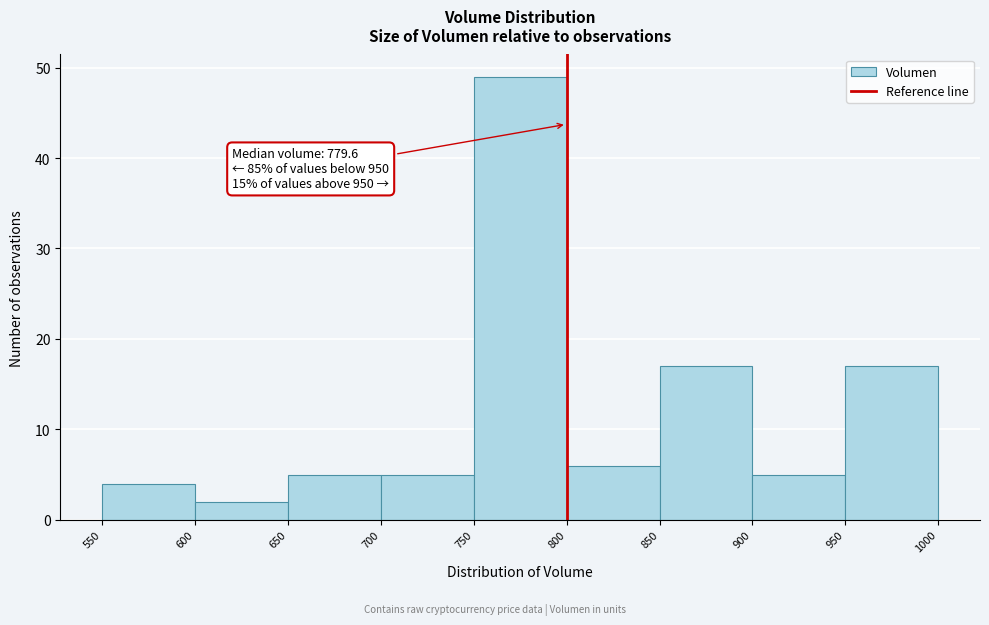

Which range on the x-axis has the tallest bar?

750 to 800